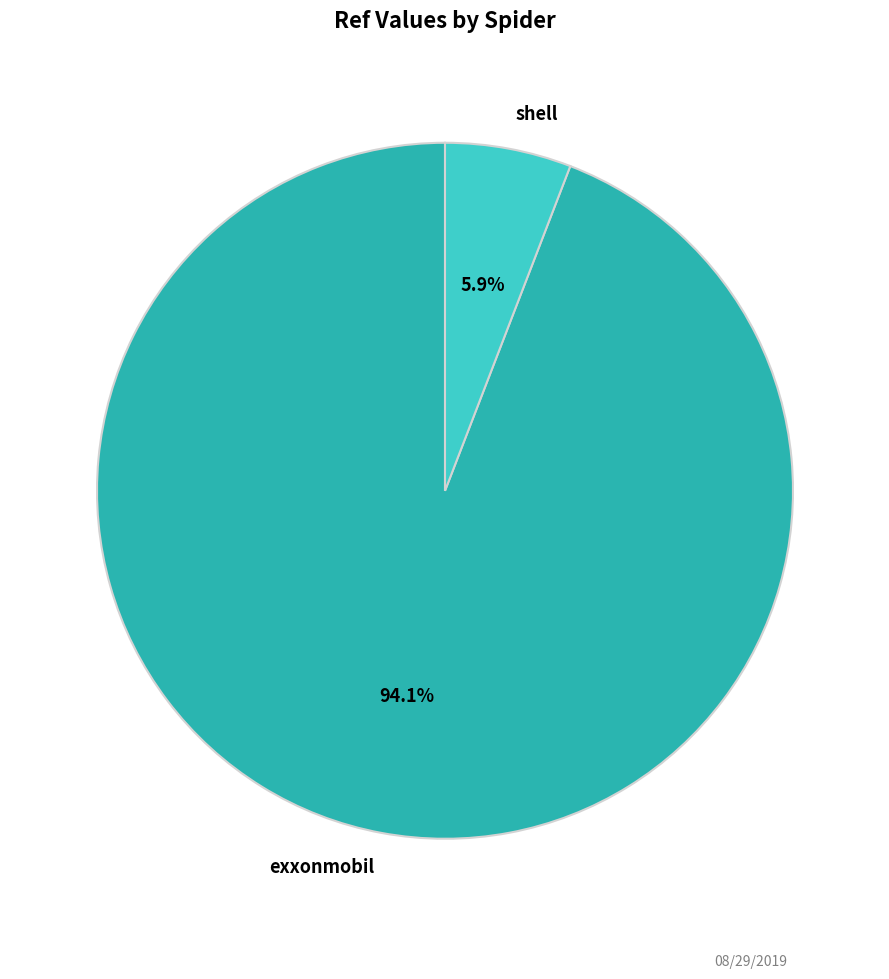

Rank the categories by value from lowest to highest.

shell, exxonmobil